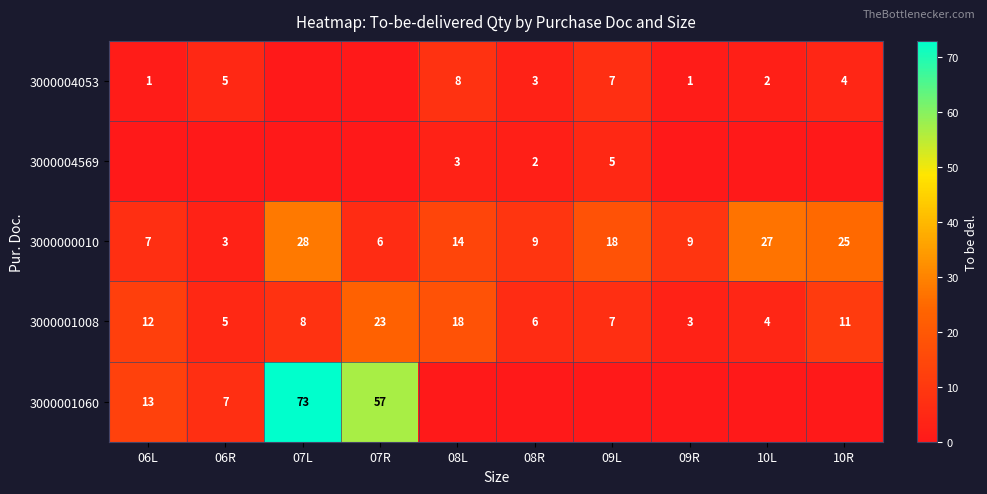

What is the difference between the maximum and minimum values in the 3000000010 series?

25